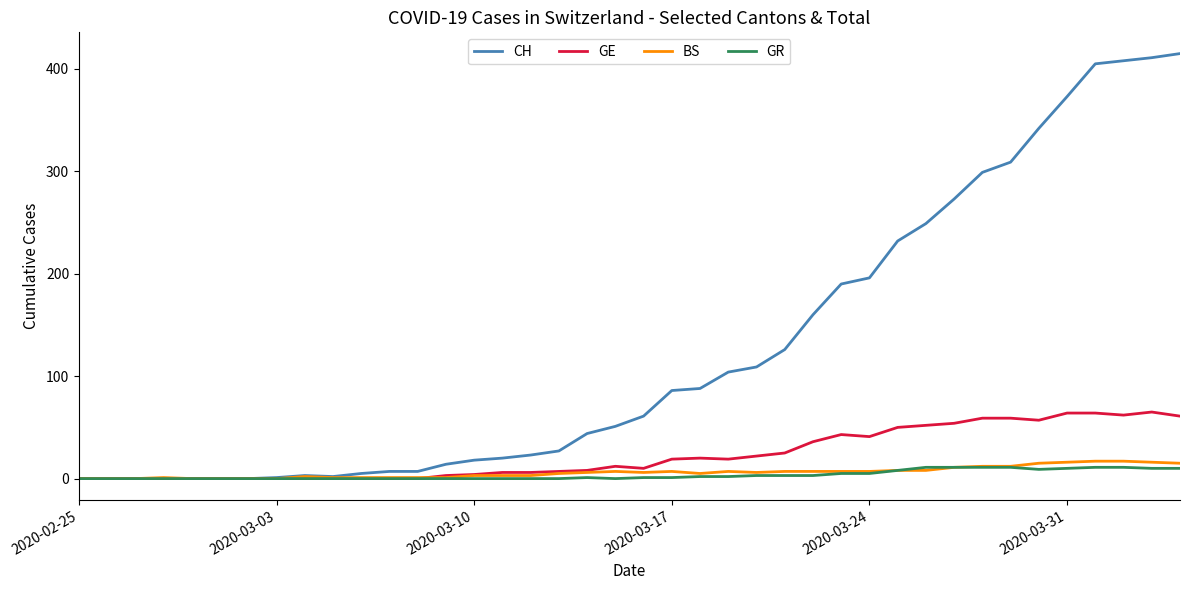

What is the maximum value shown in the chart?

415